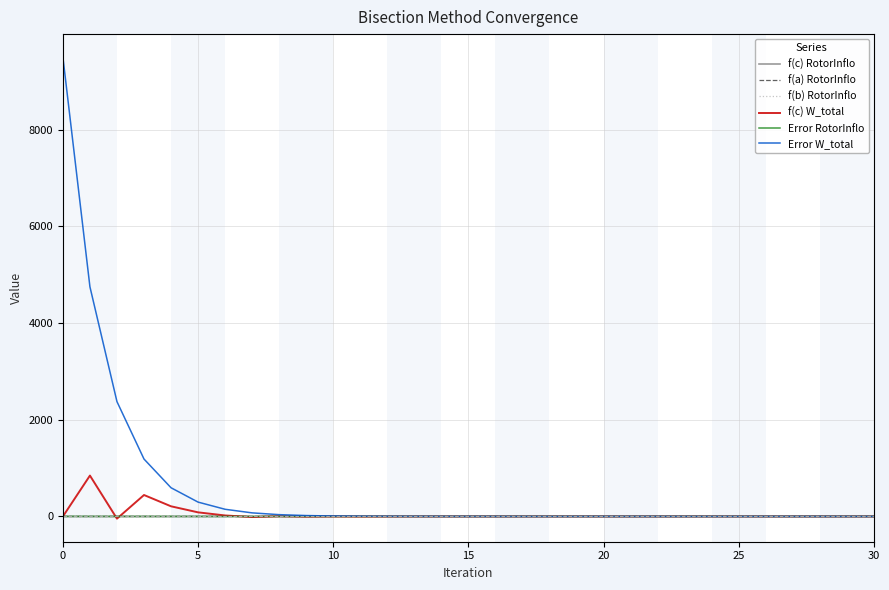

Which series has the largest total across all categories?

Error W_total